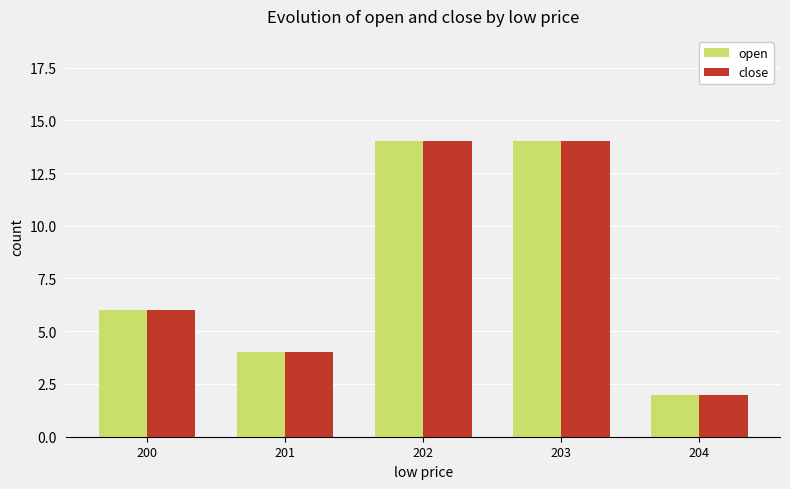

How many groups of bars are there?

5